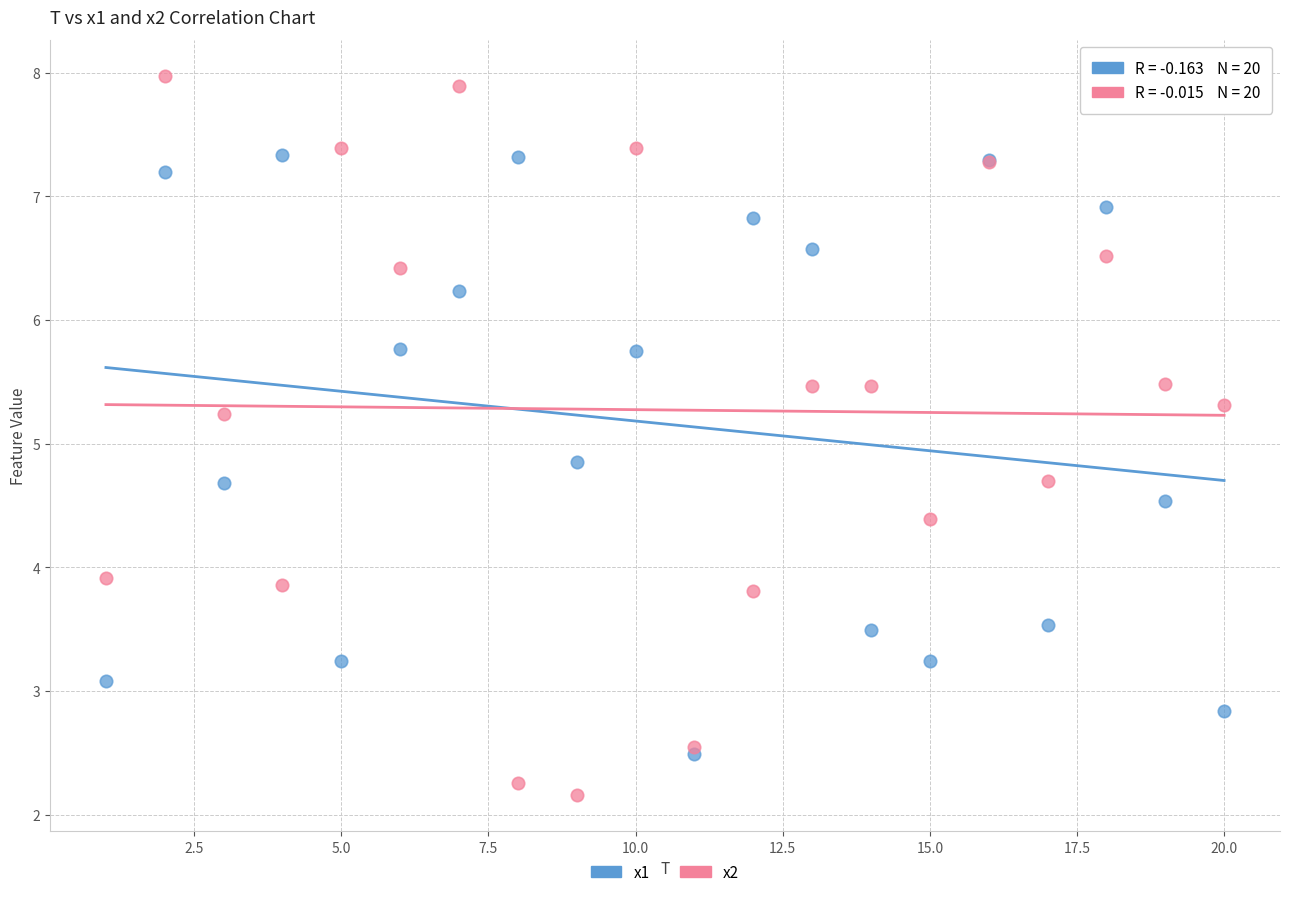

Which series contains the lowest Y value?

x2